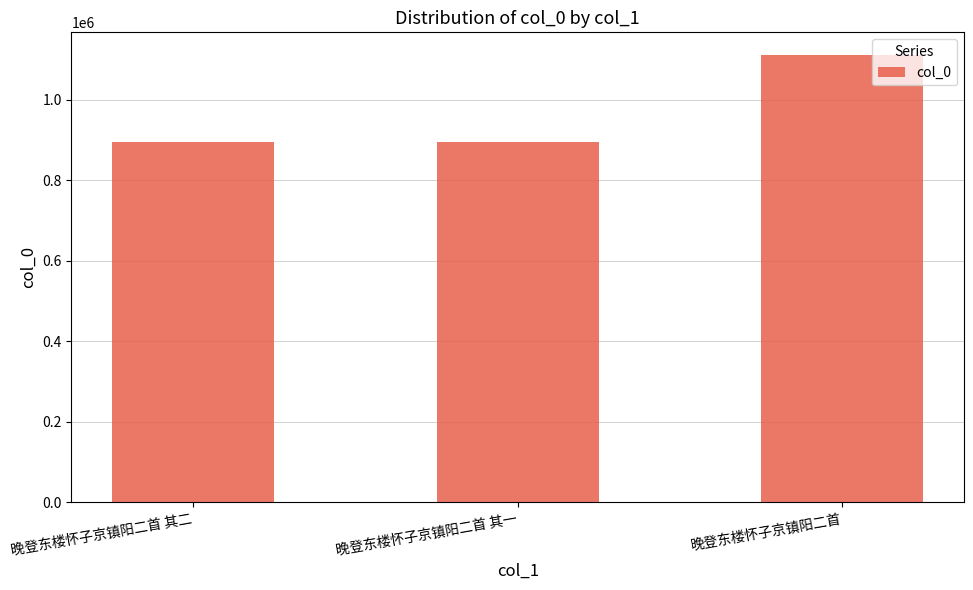

What is the minimum value shown in the chart?

894311